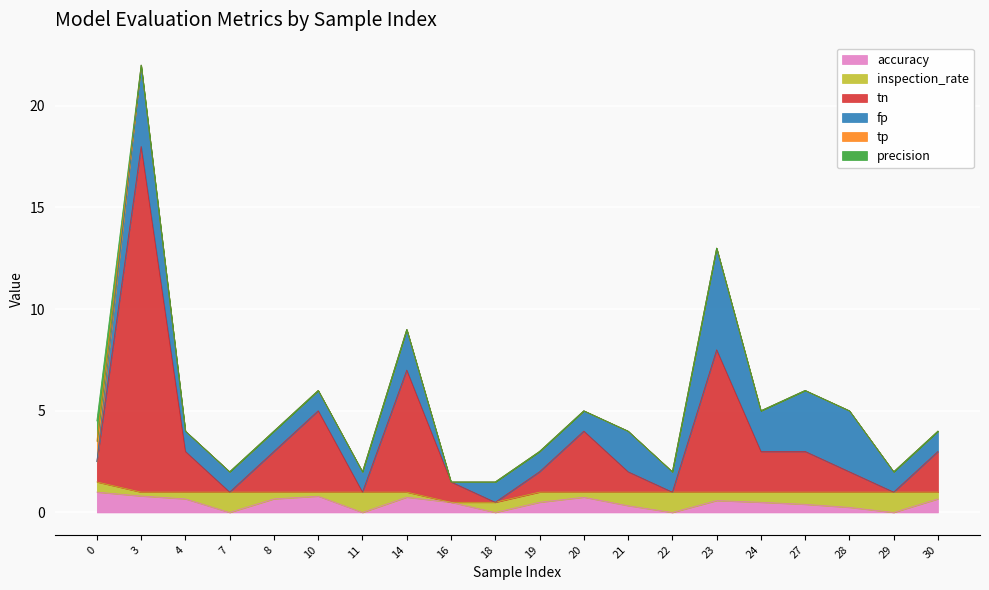

Is it true that tn equals 2.0 at 8?

True